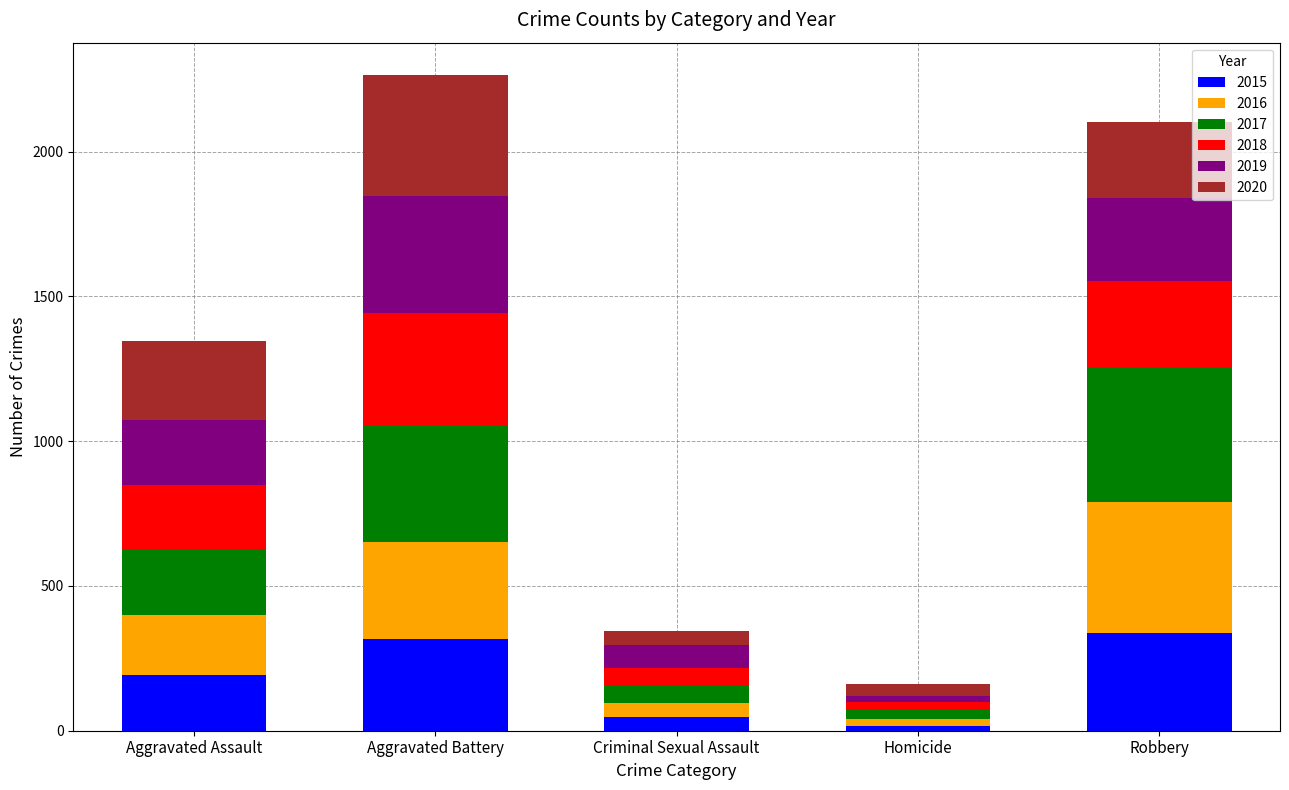

What is the highest value of the 2015 series?

337